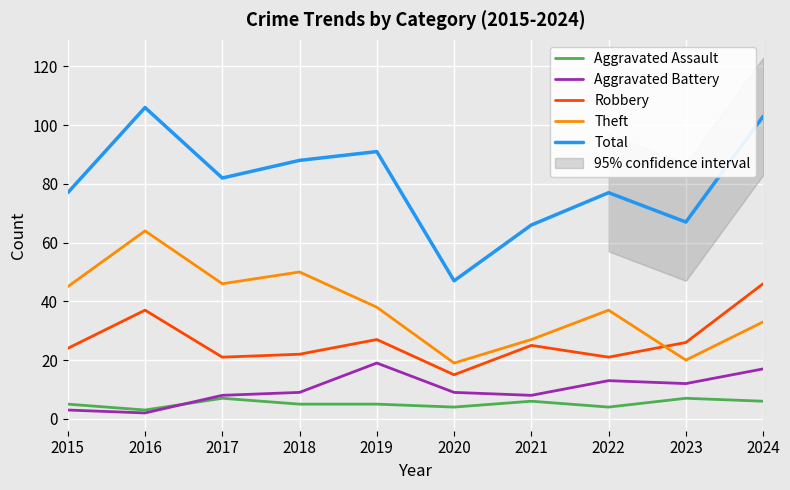

What is the difference between the maximum and minimum values in the Total series?

59